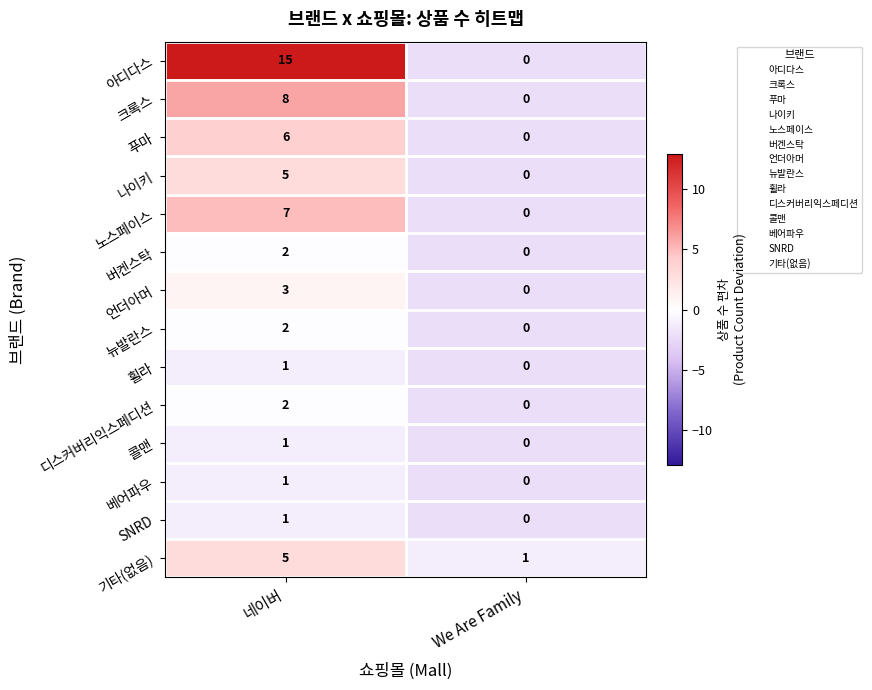

Which series has the largest range (max minus min)?

아디다스